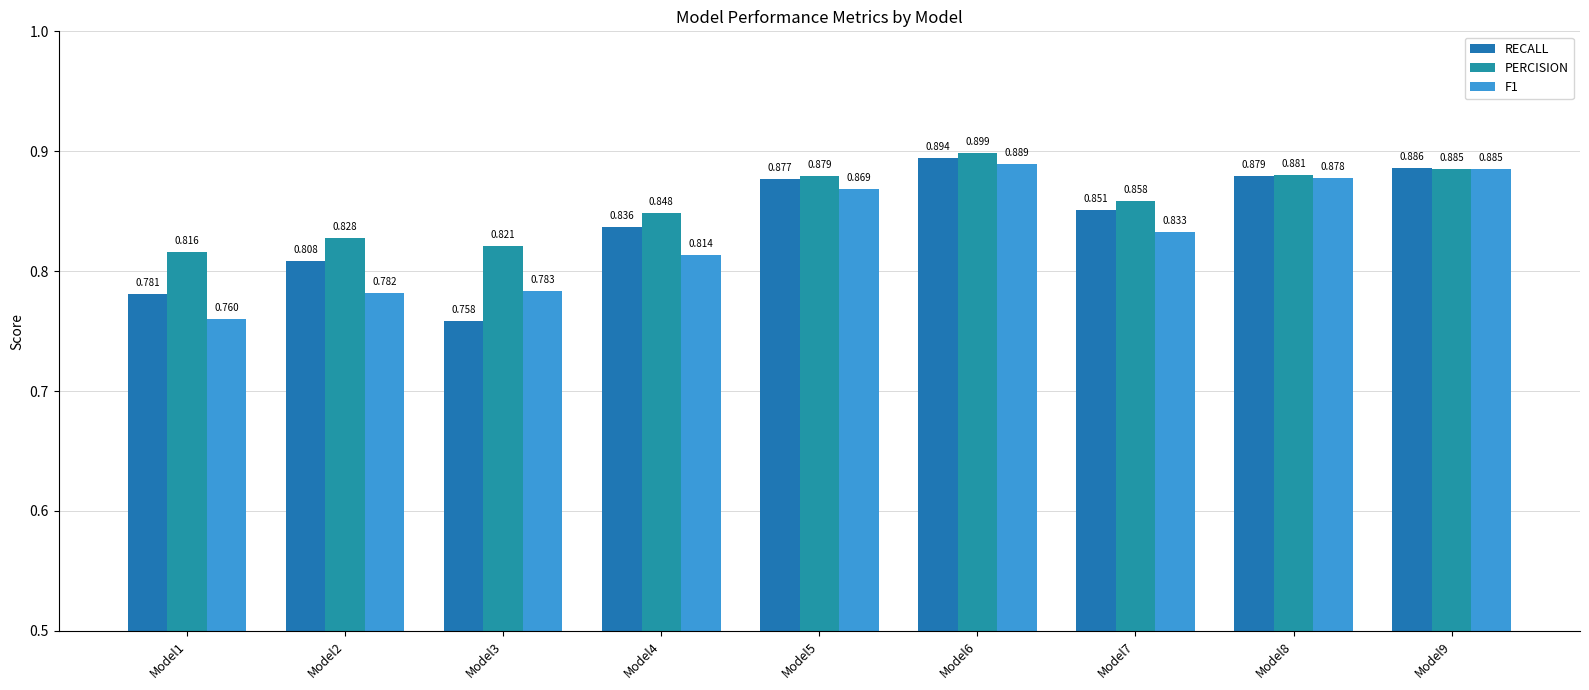

Which label corresponds to the largest value in the chart?

Model6